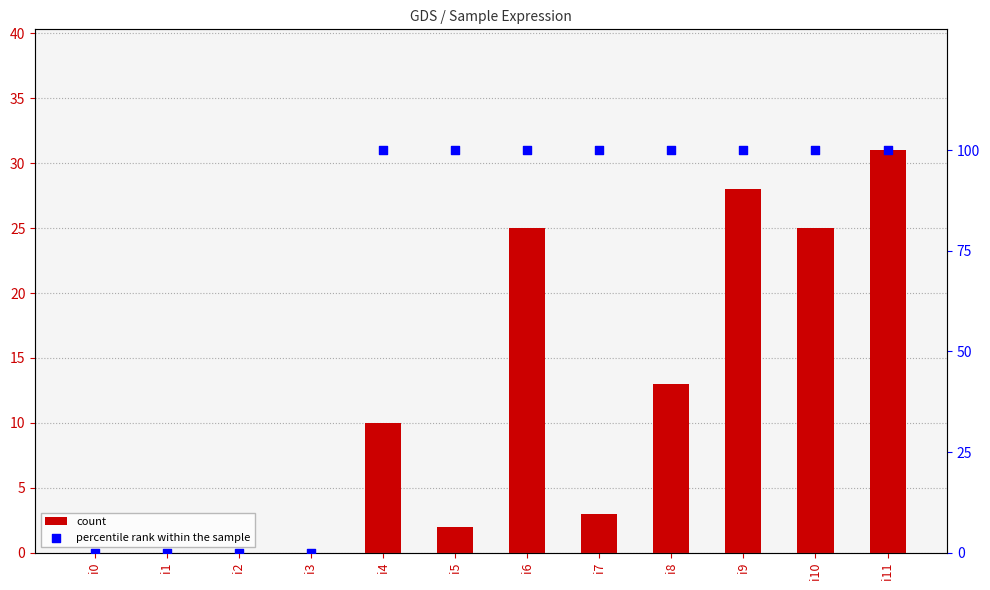

Which series has the largest total across all categories?

percentile rank within the sample